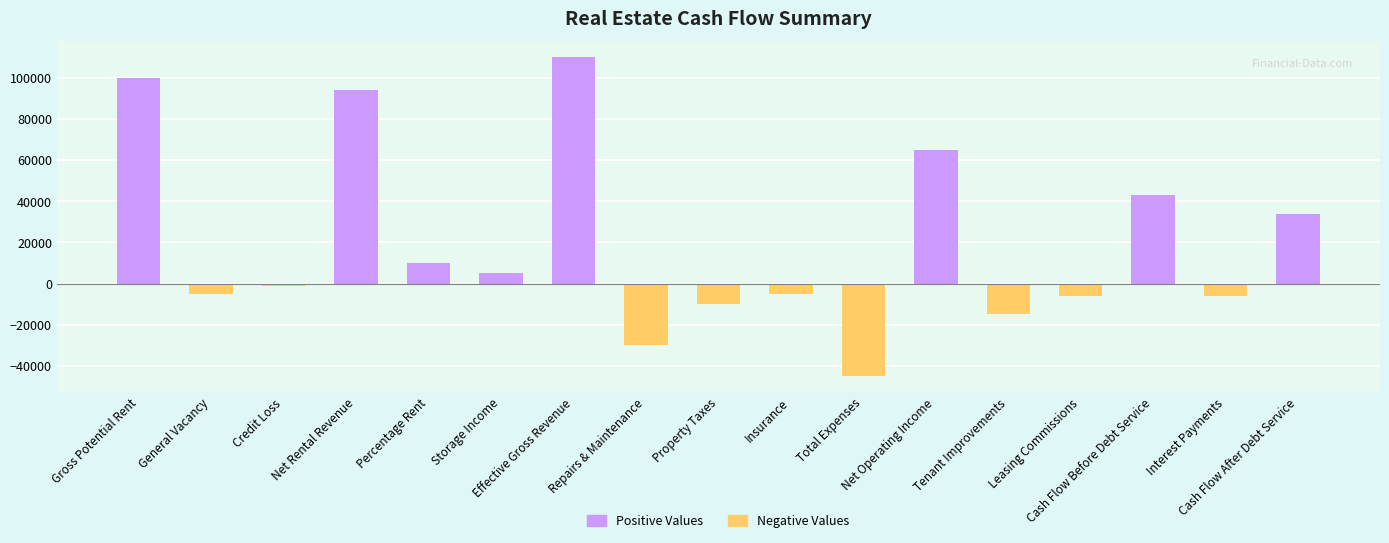

Reading left to right, transcribe all the data shown in this chart.

100000	-5000	-1000	94000	10000	5000	110000	-30000	-10000	-5000	-45000	65000	-15000	-6000	43000	-6000	34000